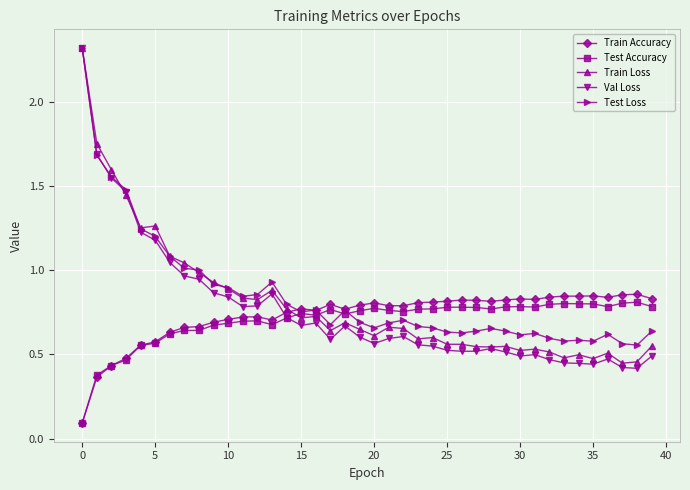

What is the greatest value displayed?

2.3